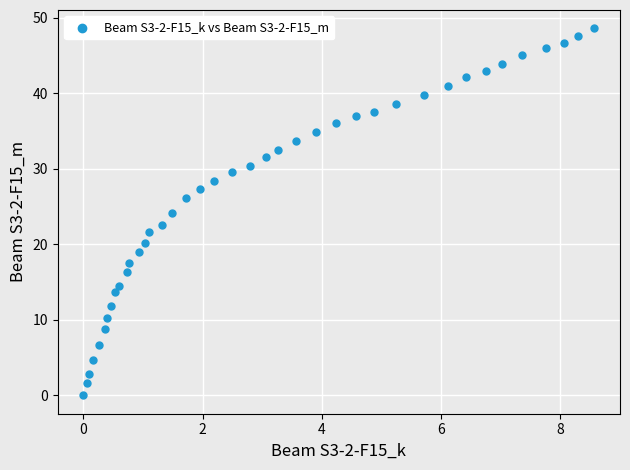

What is the range of Y values (max minus min)?

48.6